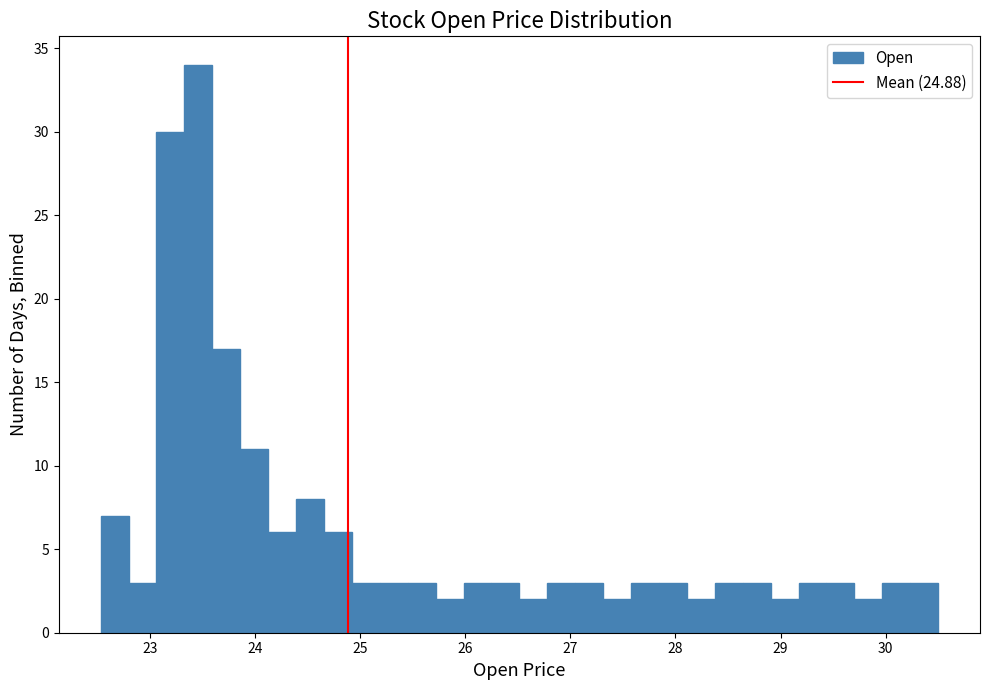

Around what value on the x-axis is the tallest bar? Give the approximate position of its centre, as read against the axis.

23.5